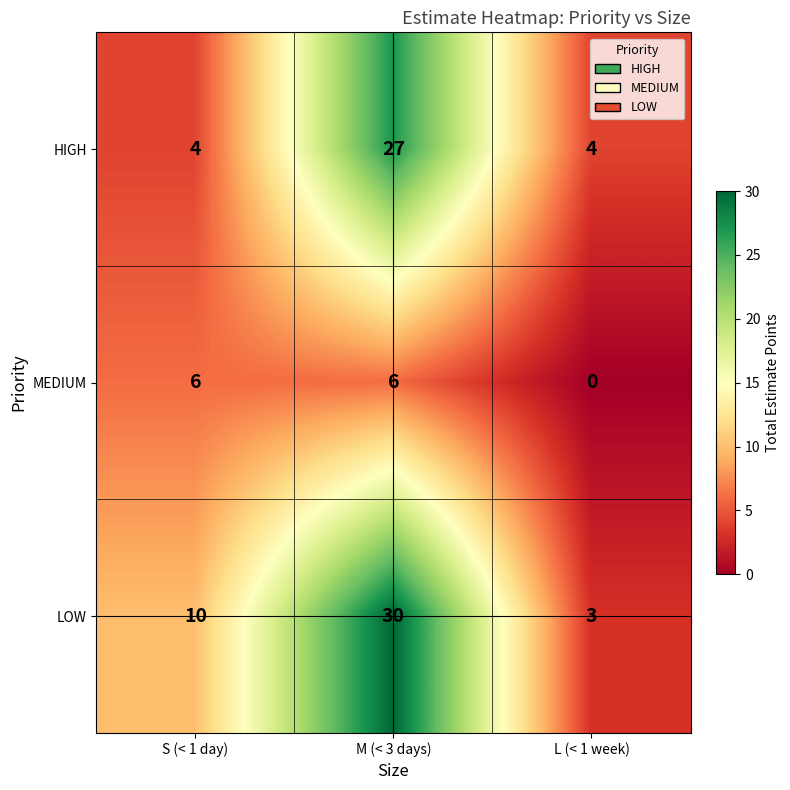

Which series has the largest range (max minus min)?

LOW